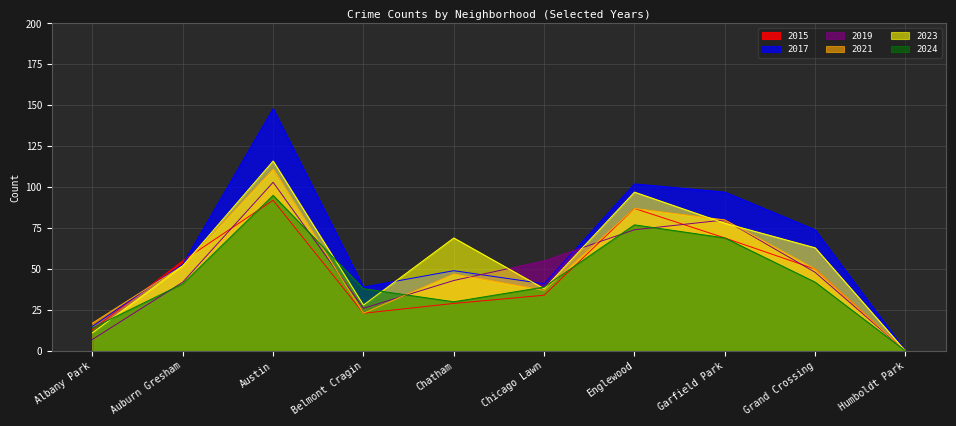

Rank the categories by 2024 value from lowest to highest.

Humboldt Park, Albany Park, Chatham, Belmont Cragin, Chicago Lawn, Auburn Gresham, Grand Crossing, Garfield Park, Englewood, Austin